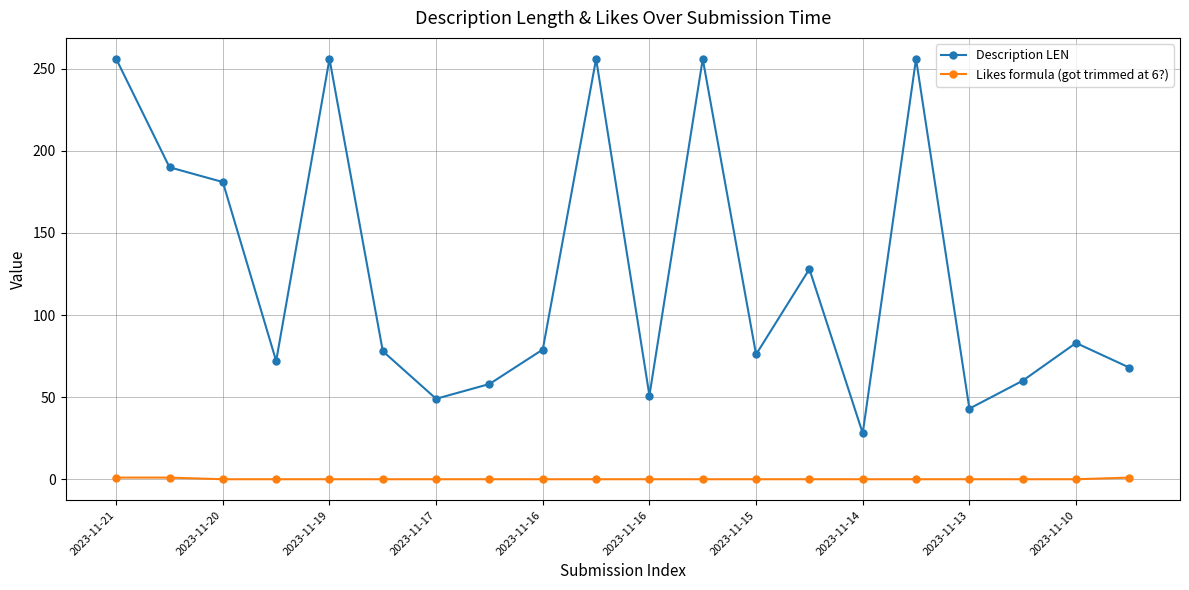

What is the average value of the Description LEN series?

126